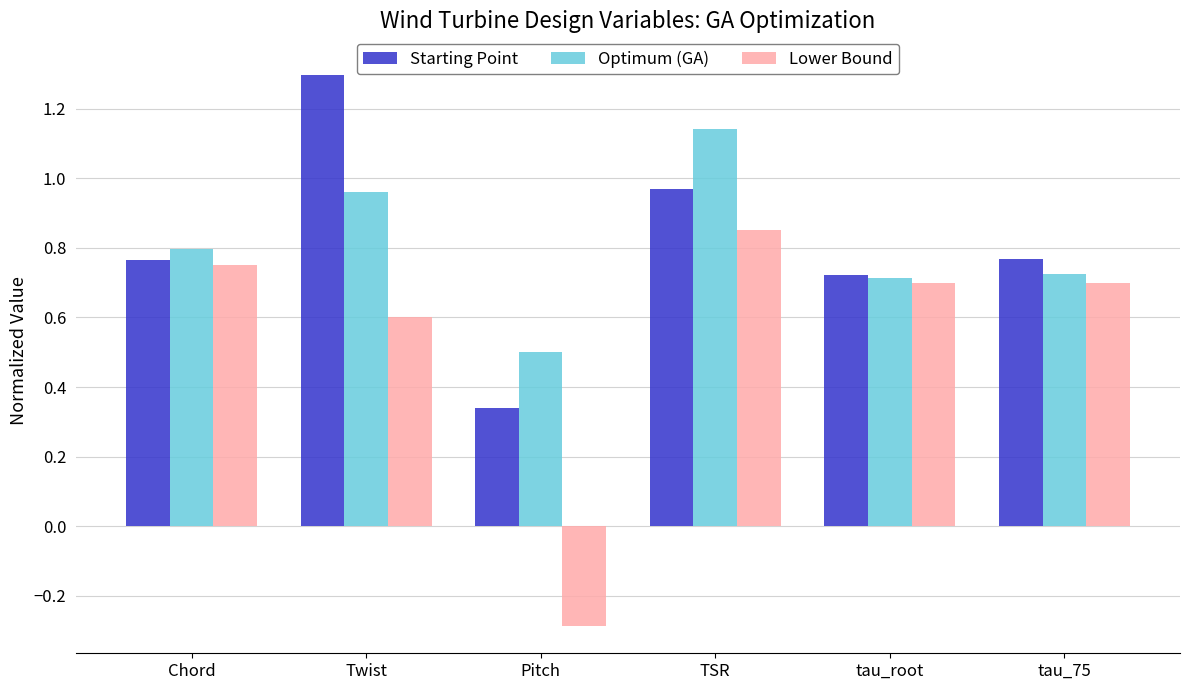

How many categories are shown in the chart?

6